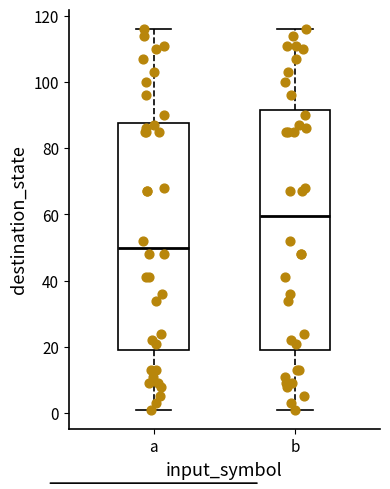

Where is the upper edge of the box for a on the y-axis? The values are not printed on the chart, so give them approximately, as read against the axis.

88